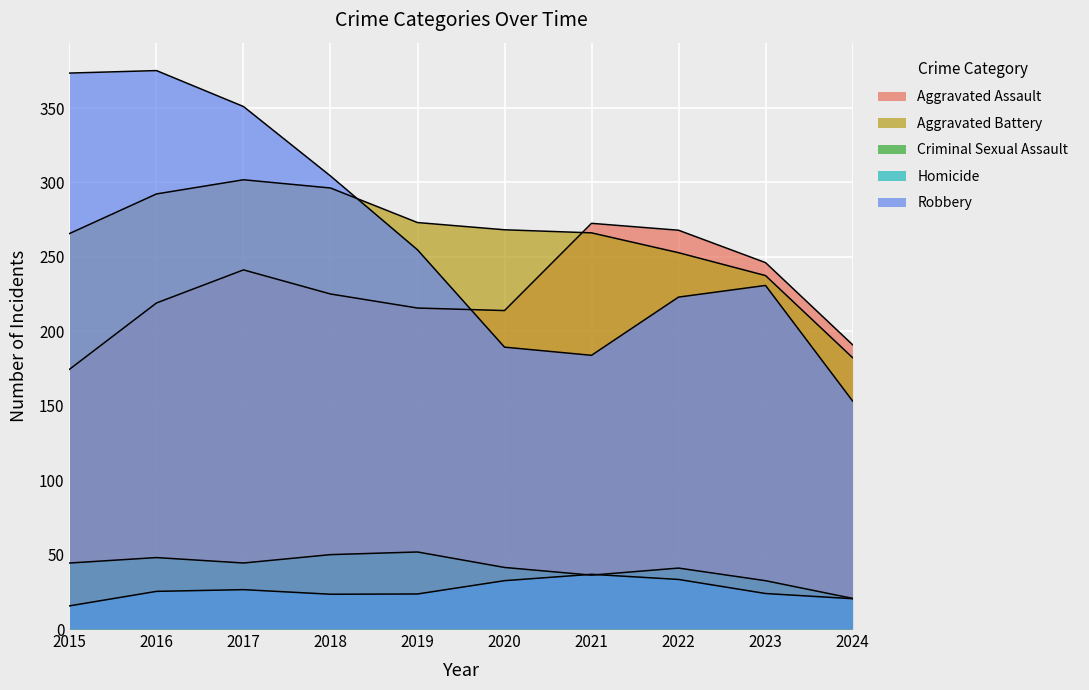

At which category is the sum across all series the highest?

2016